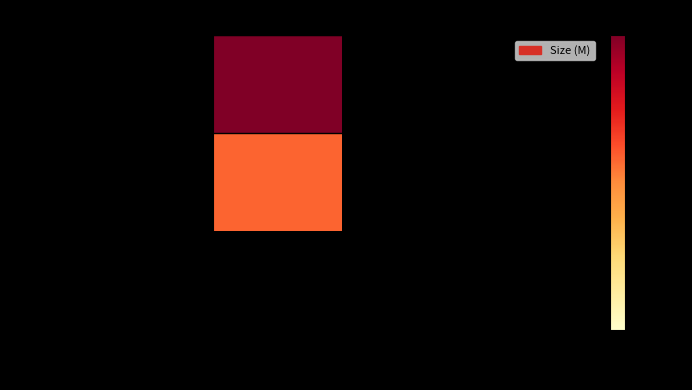

Which label corresponds to the smallest value in the chart?

M